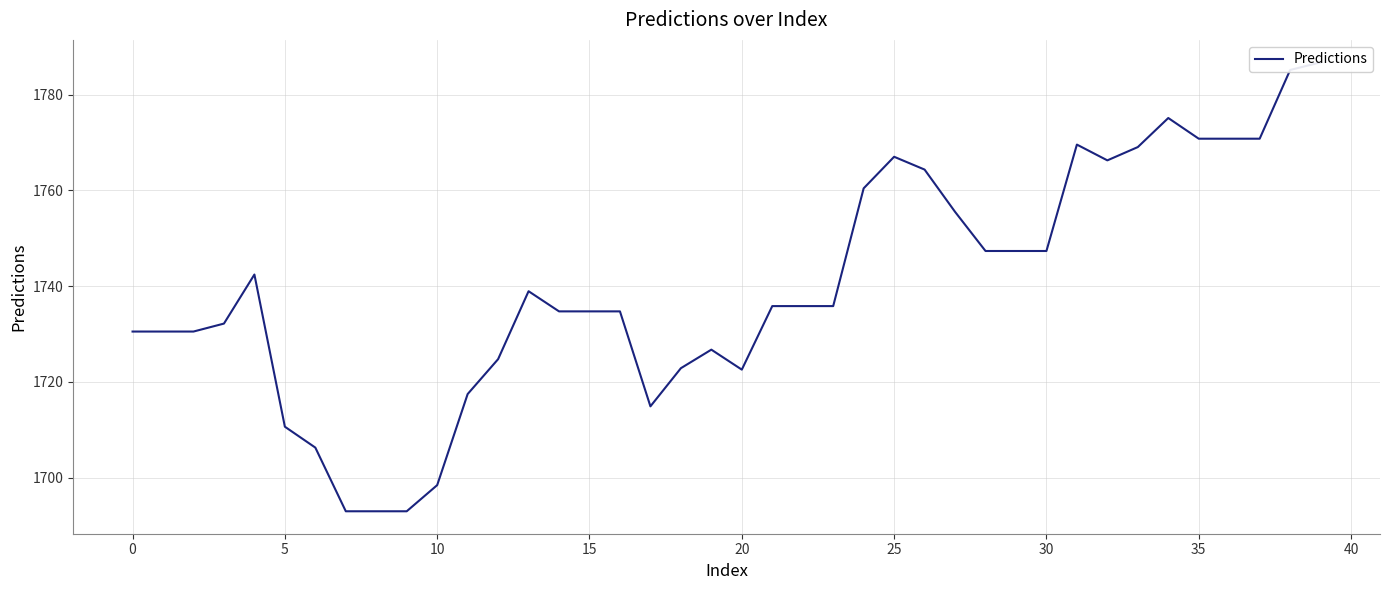

How many data points does each series have?

40